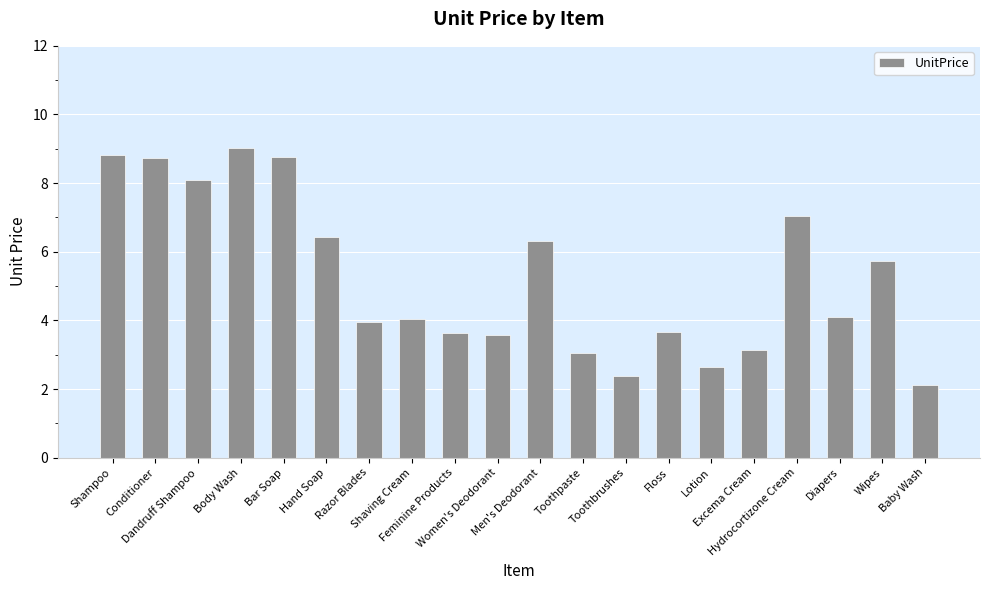

What is the difference between the values at Feminine Products and Baby Wash?

1.5